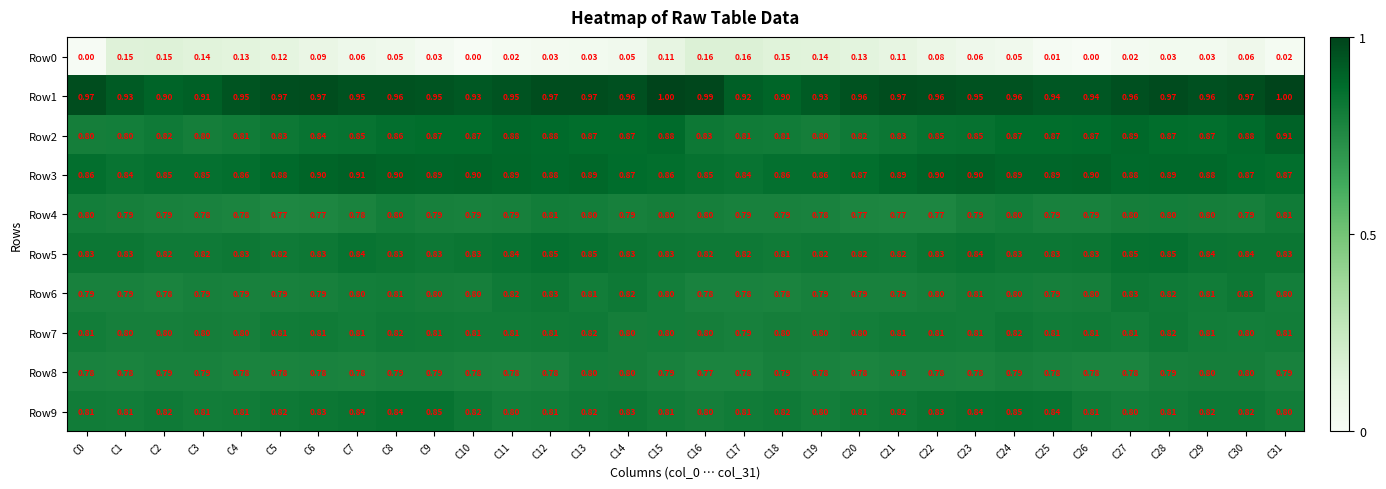

Is the value of Row1 at C25 greater than the value of Row7 at C8?

Yes